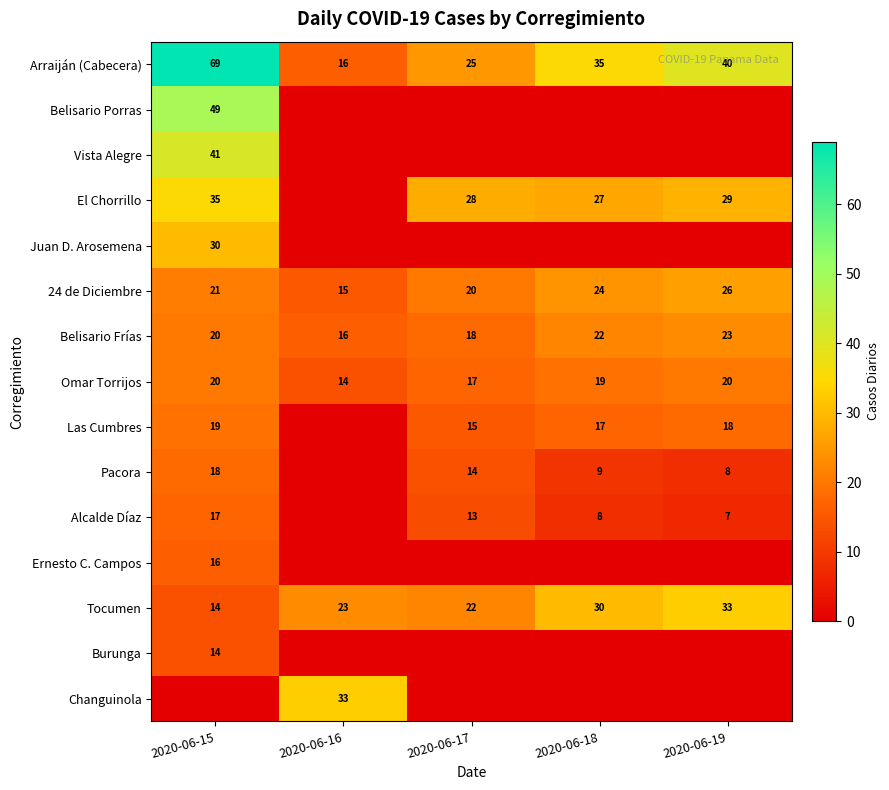

Between 2020-06-19 and 2020-06-18, which is larger?

2020-06-19